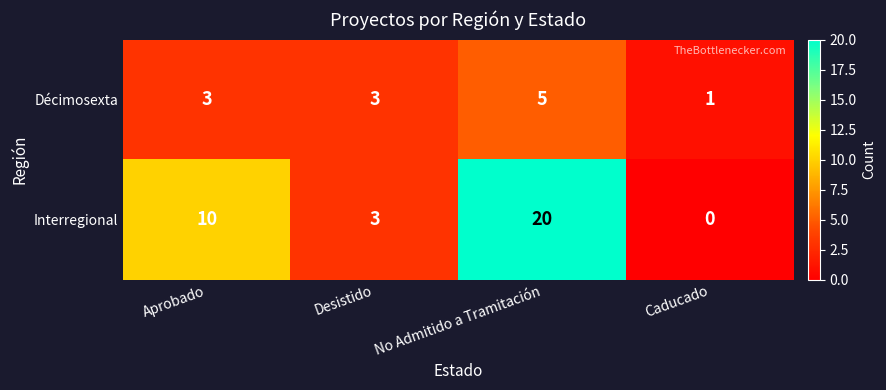

Rank the series at Caducado from lowest to highest value.

Interregional, Décimosexta